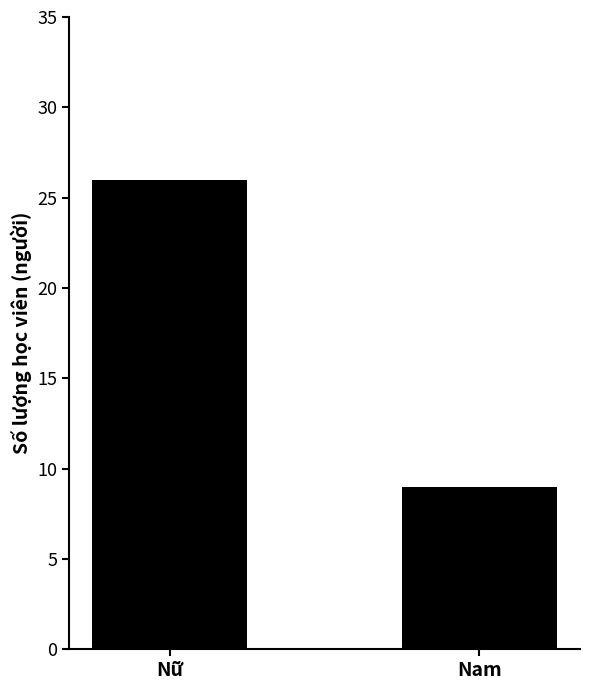

Is it true that the value at Nam is 9?

True